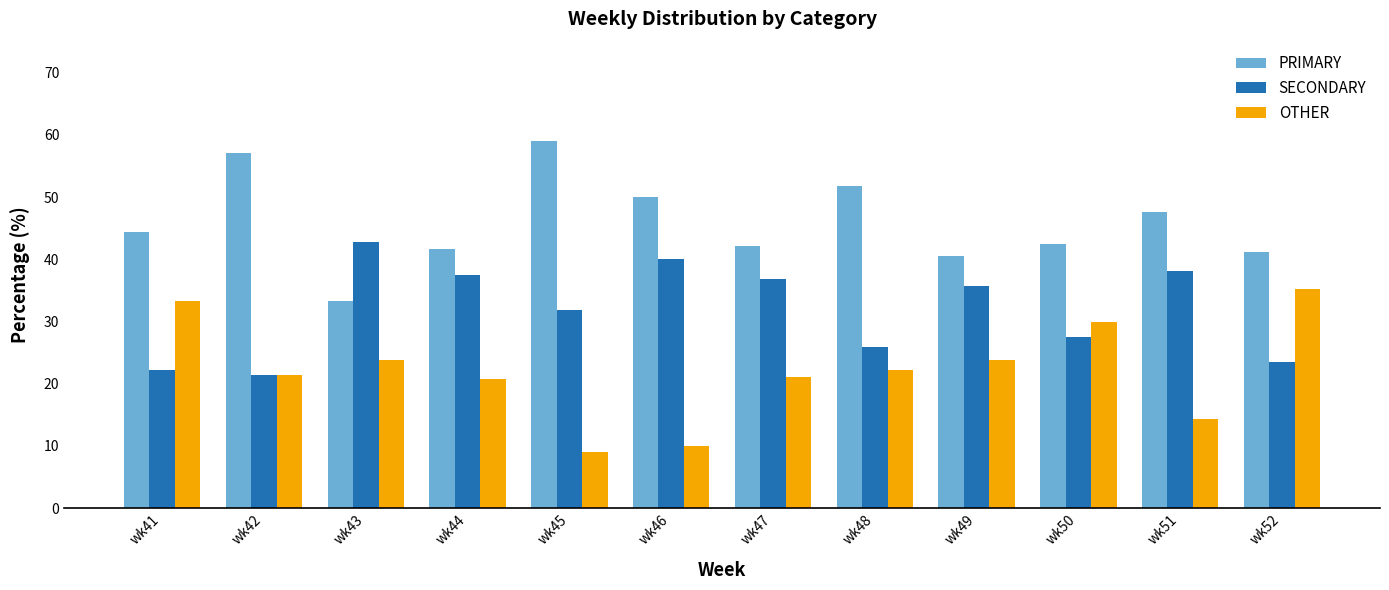

What is the sum of all OTHER values?

265.2